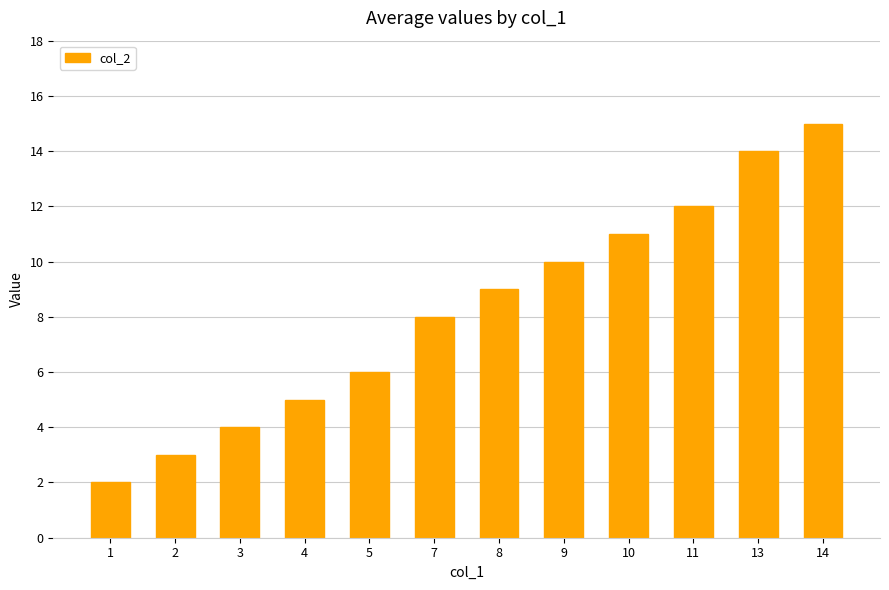

What is the difference between the values at 11 and 14?

3